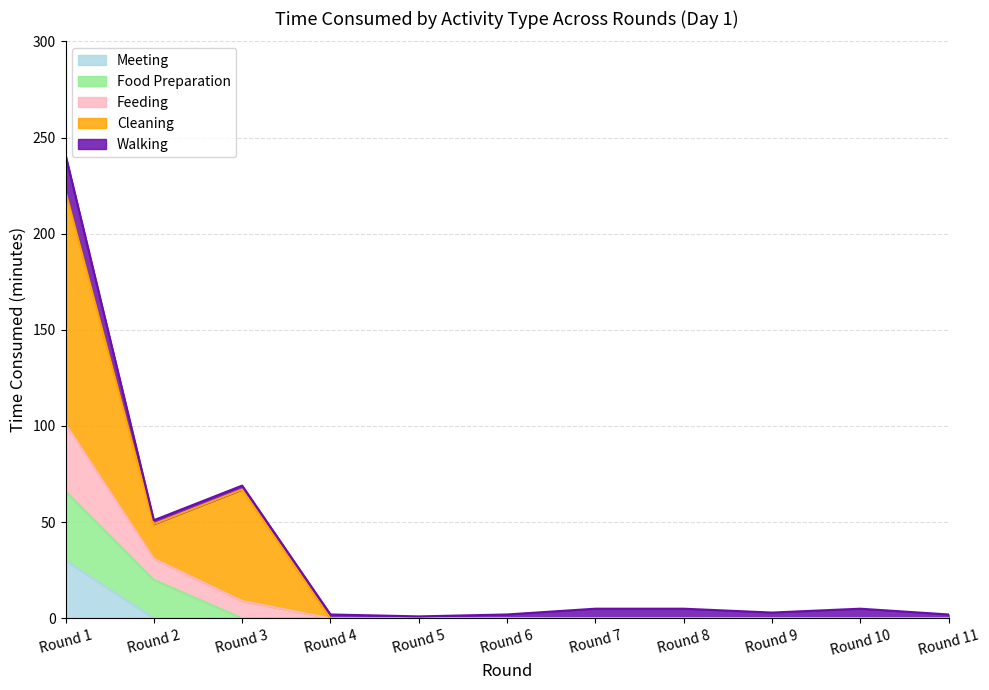

What is the sum of all Food Preparation values?

56